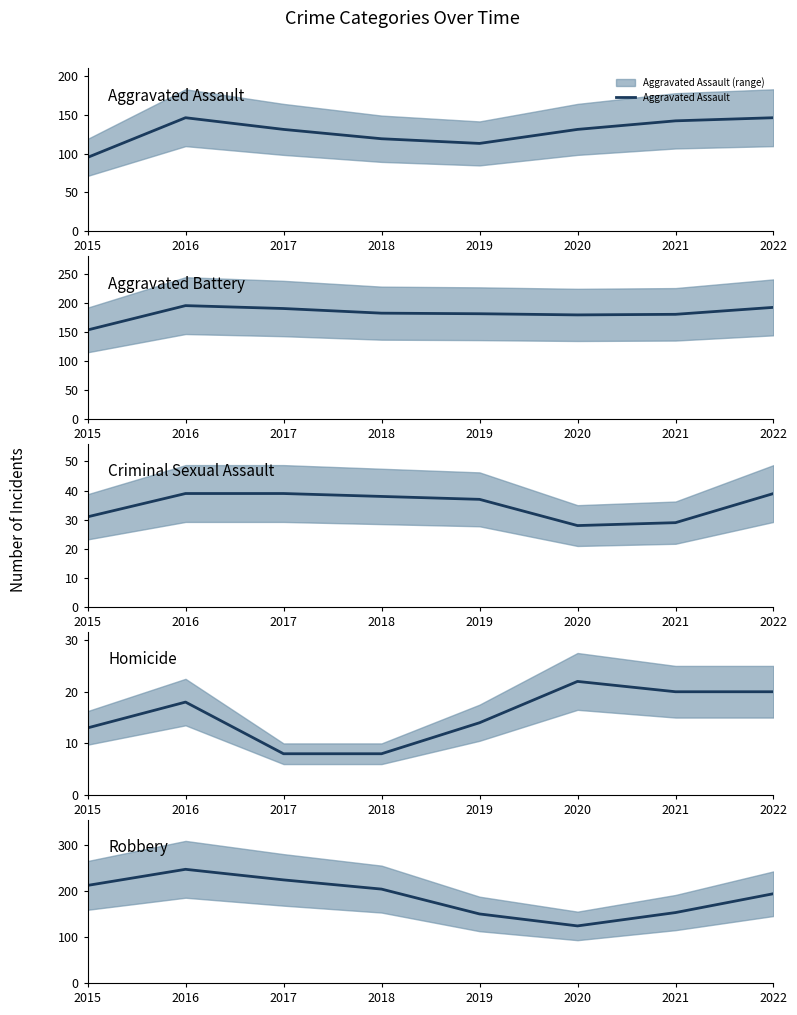

What is the value of the Robbery point at the 5th from the left?

150